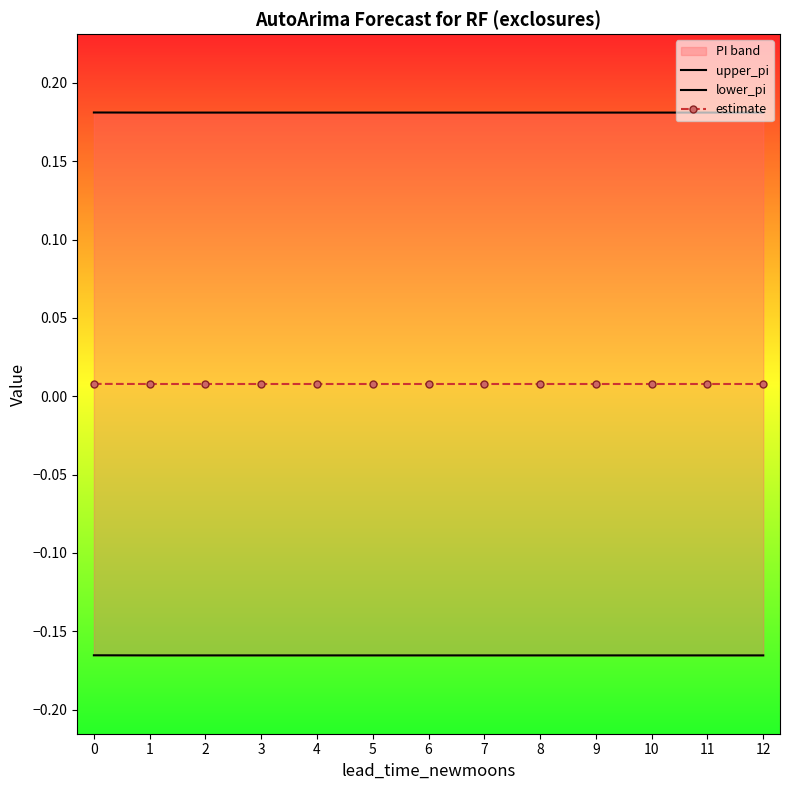

True or false: upper_pi and lower_pi intersect in this chart.

False